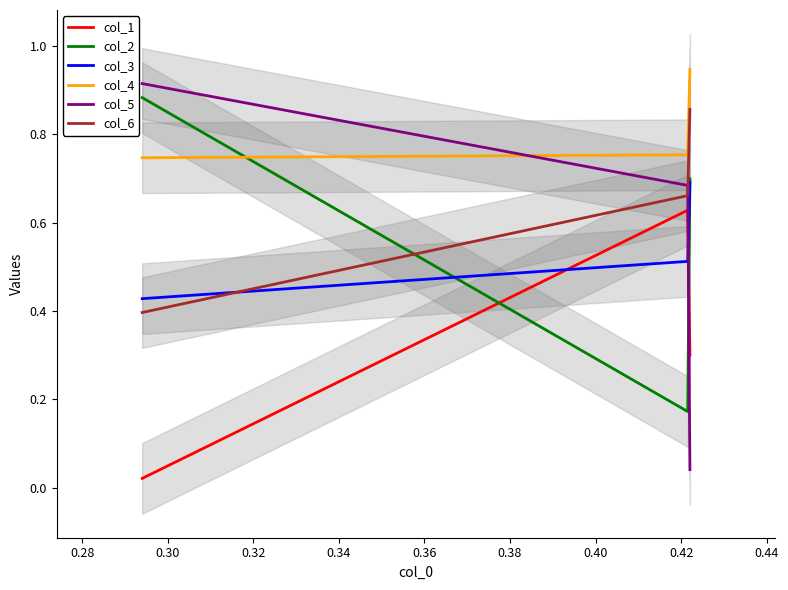

Which series has the largest total across all categories?

col_4